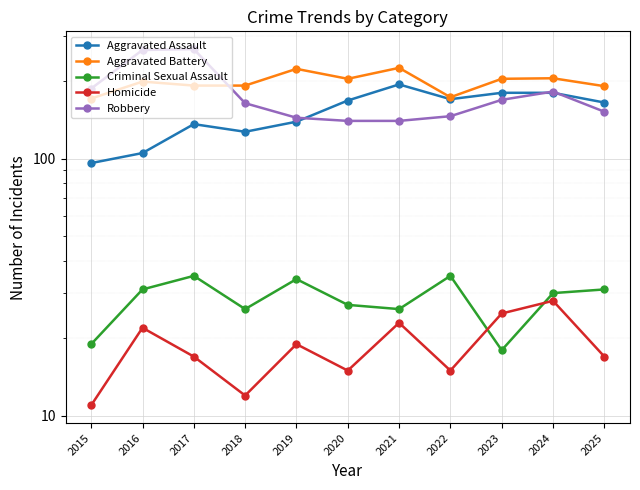

Which series changed the most between 2019 and 2023?

Aggravated Assault